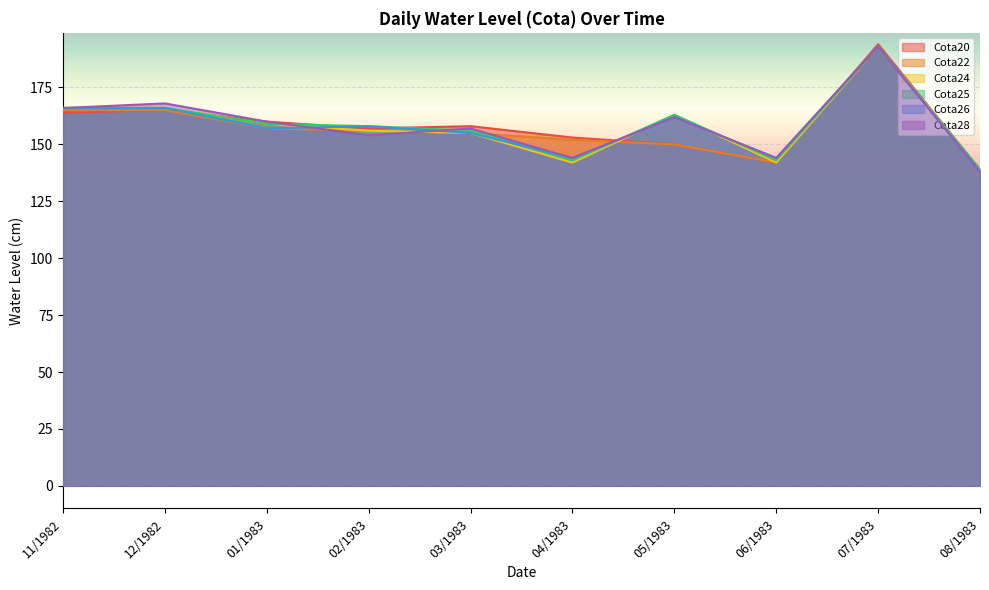

The value of Cota25 at 01/1983 is 95. True or false?

False